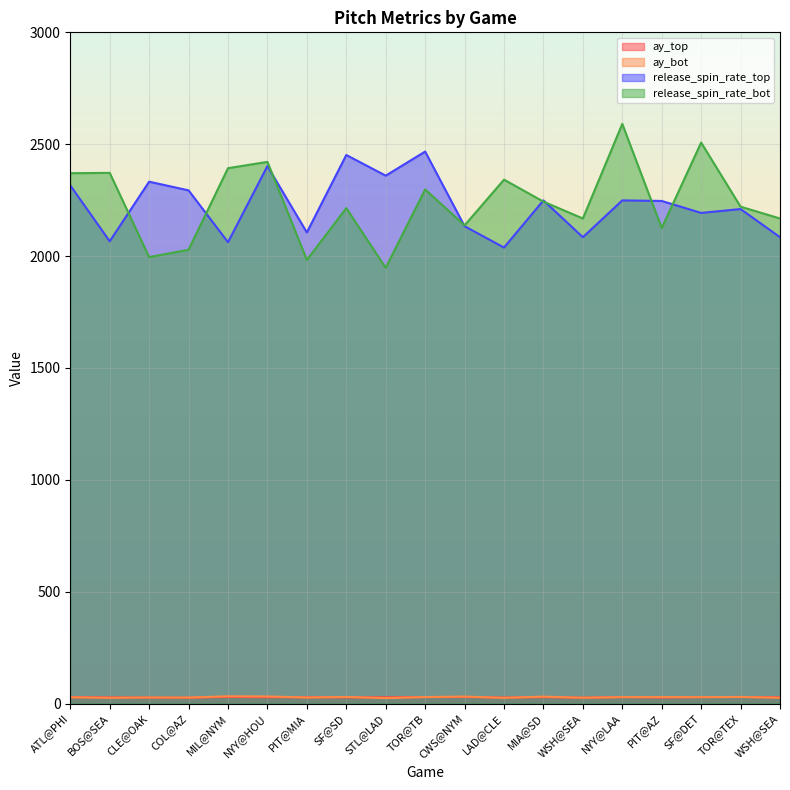

Reading right to left, list all the values displayed in this chart.

ay_top: 28.0	29.2	28.9	26.8	28.9	26.3	28.4	26.8	29.3	28.9	27.8	27.4	28.0	28.1	29.7	25.7	26.4	27.4	28.5
ay_bot: 25.8	29.2	28.4	28.7	28.6	25.8	30.8	25.4	31.0	28.9	24.2	29.4	27.0	31.5	32.3	26.7	27.0	25.5	28.0
release_spin_rate_top: 2084.3	2210.2	2192.9	2246.3	2248.8	2084.3	2248.9	2038.1	2133.4	2467.1	2359.4	2451.8	2105.6	2402.3	2062.0	2293.7	2332.5	2066.1	2316.0
release_spin_rate_bot: 2167.9	2220.7	2507.3	2125.3	2590.7	2167.9	2243.3	2341.6	2137.2	2297.8	1947.3	2214.5	1982.6	2421.0	2392.9	2028.3	1995.4	2371.9	2370.4